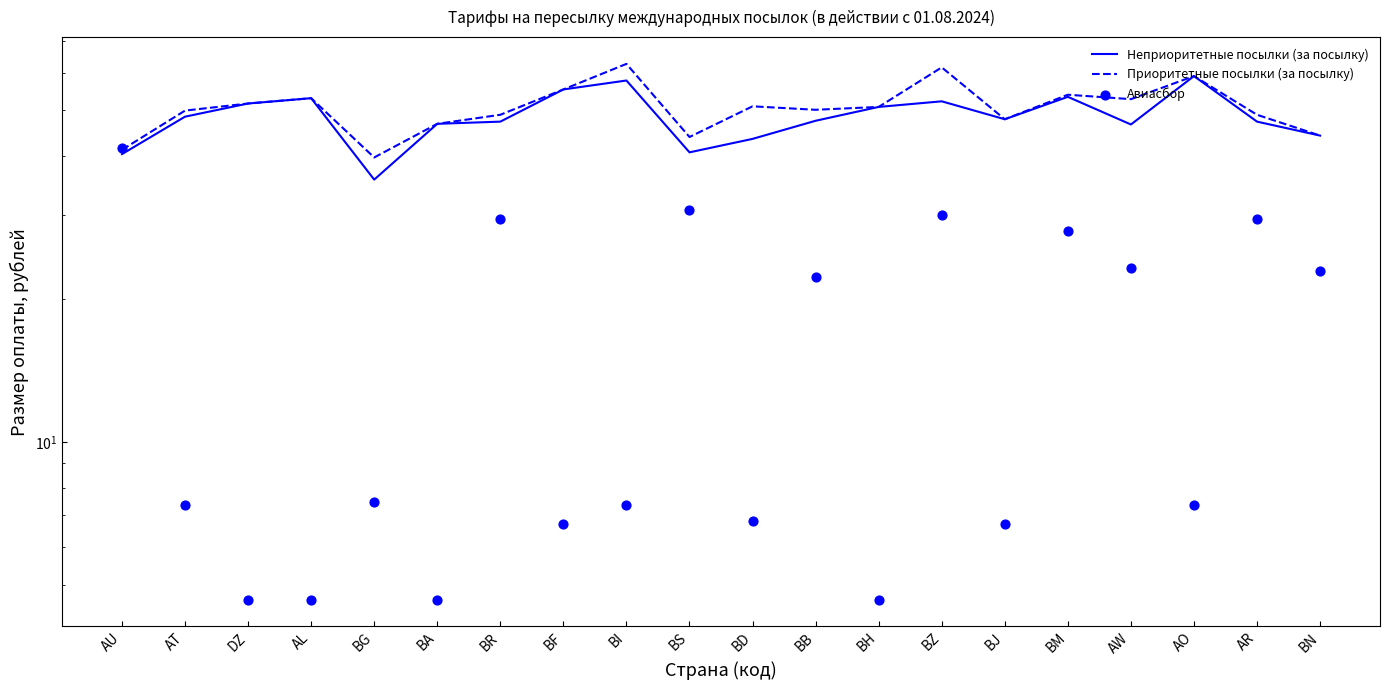

At which category is the sum across all series the highest?

BZ